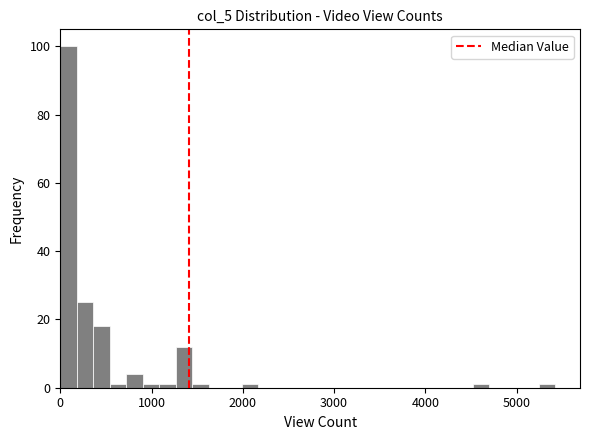

Read against the x-axis, roughly where is the centre of the tallest bar?

100